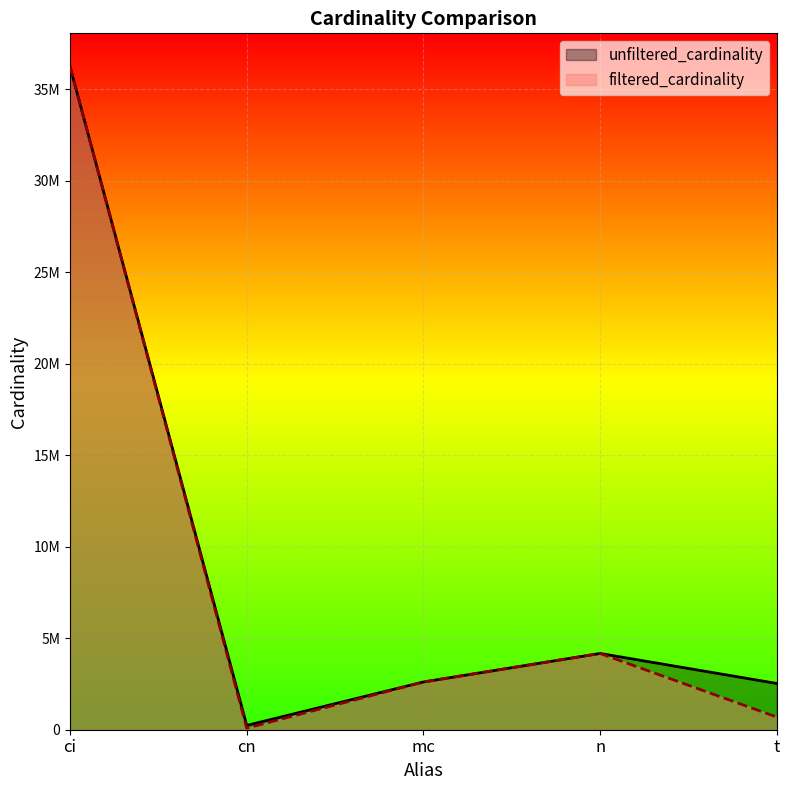

True or false: filtered_cardinality has more than 2 interior local peaks.

False